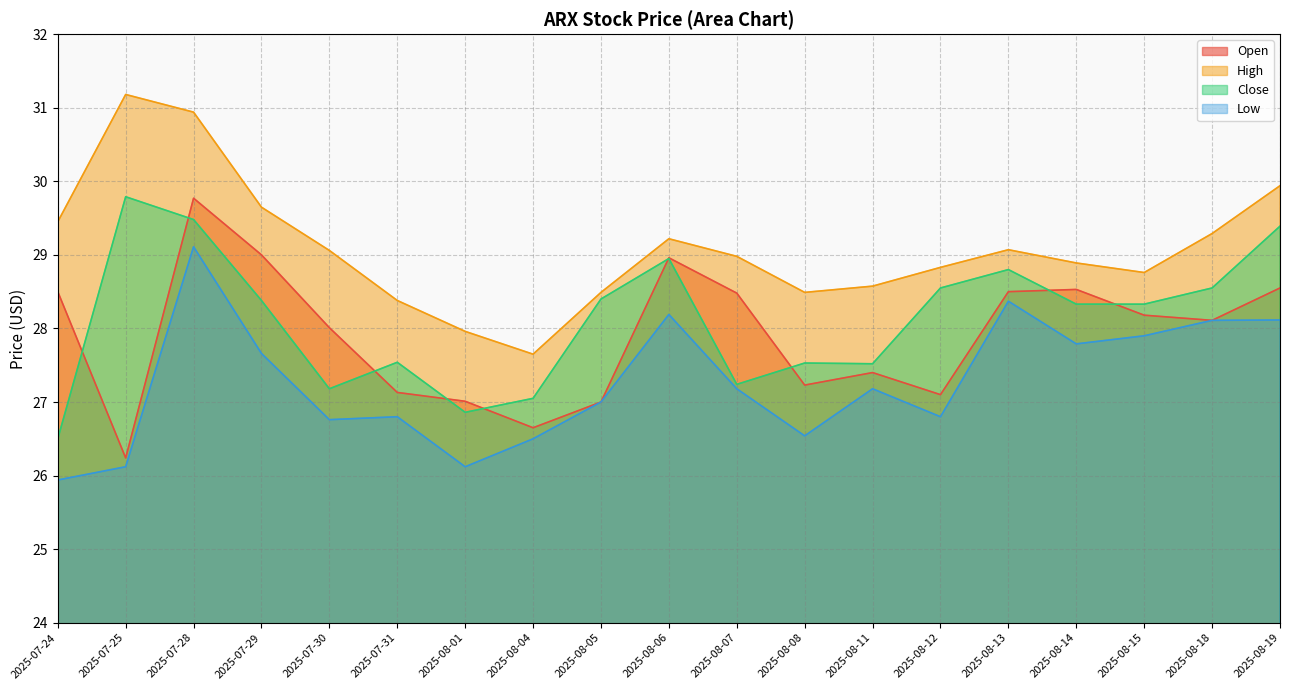

Which label corresponds to the largest value in the chart?

2025-07-25